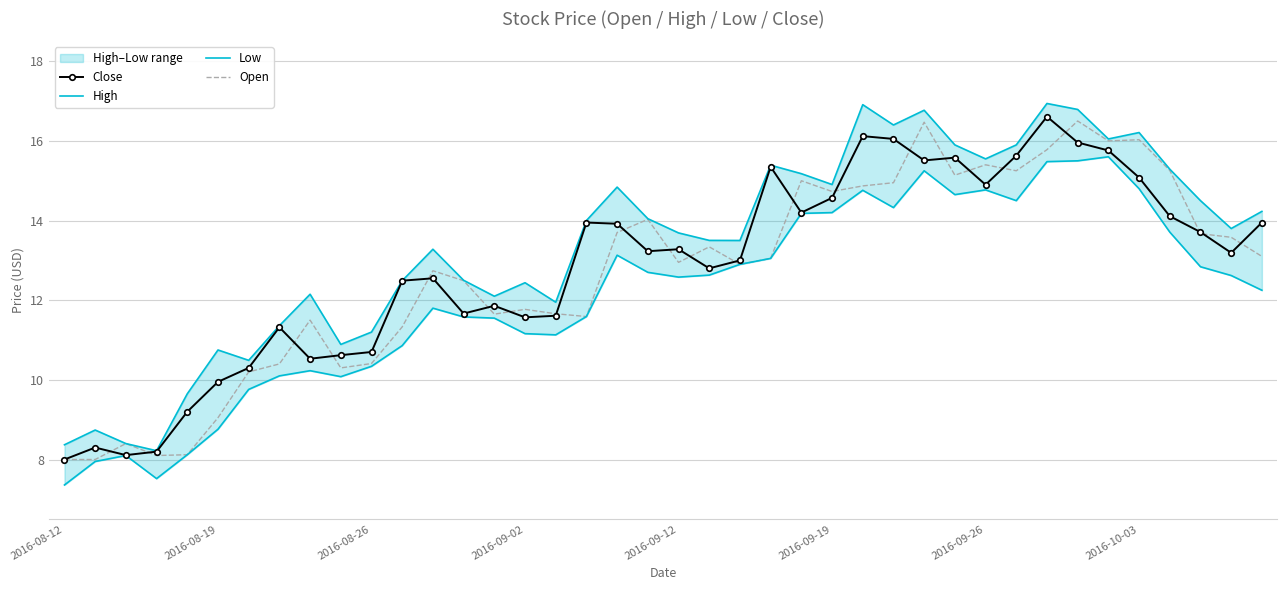

True or false: High and Low intersect in this chart.

False